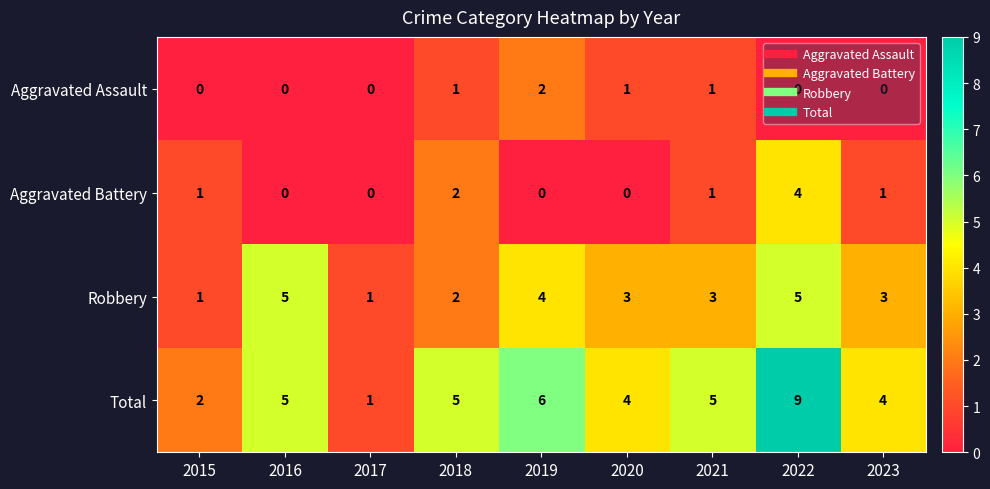

Which category has the highest value in the Aggravated Battery series?

2022